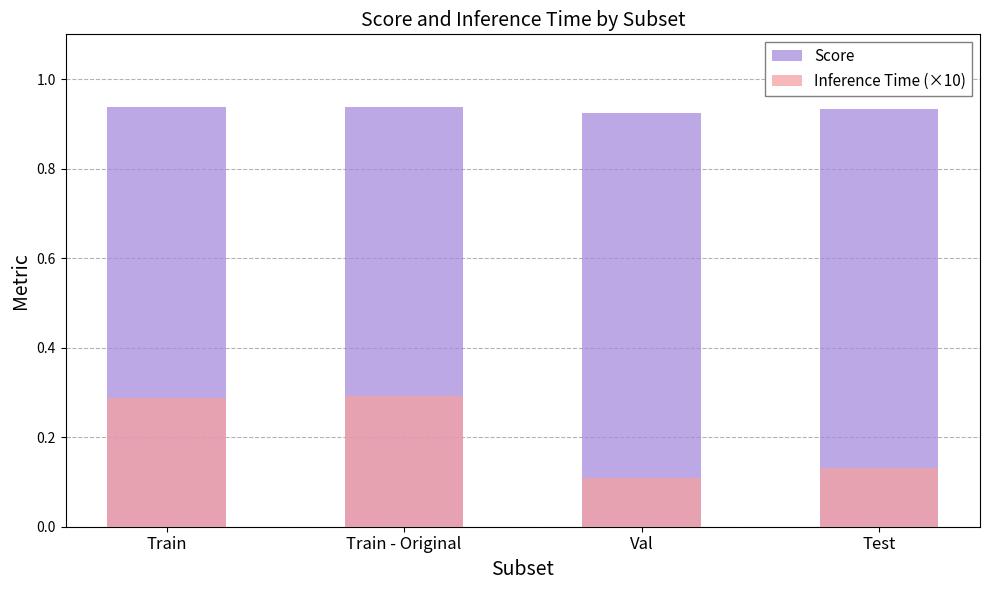

List the series in order of their overall mean, highest first.

Score, Inference Time (×10)